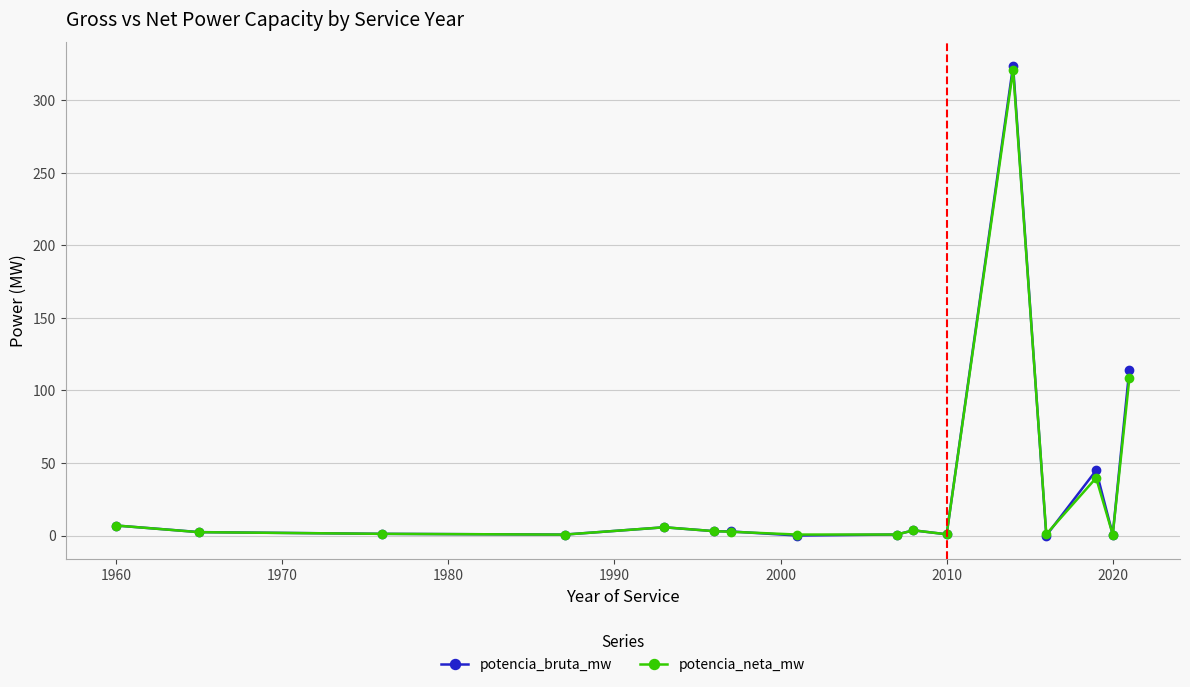

Which series has the widest spread of values?

potencia_bruta_mw